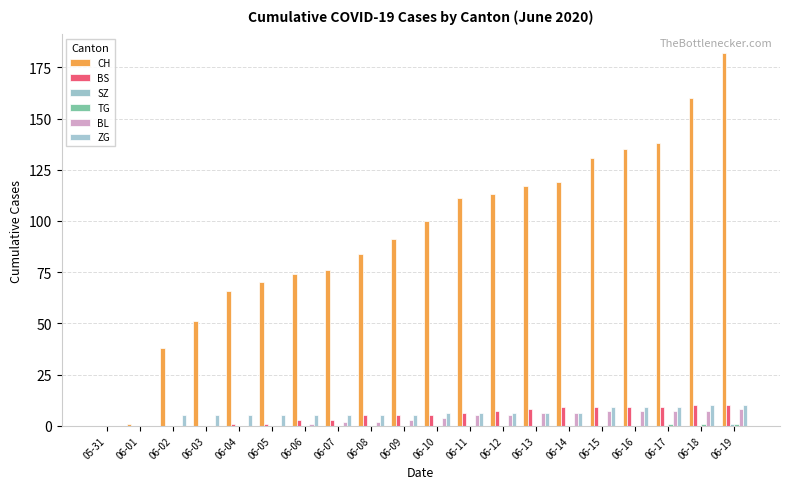

At which label is SZ closest to 0?

05-31